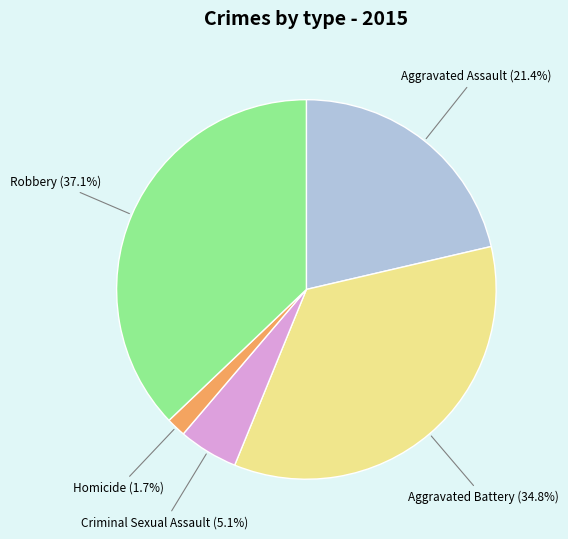

Is there any slice that represents more than half of the pie?

No